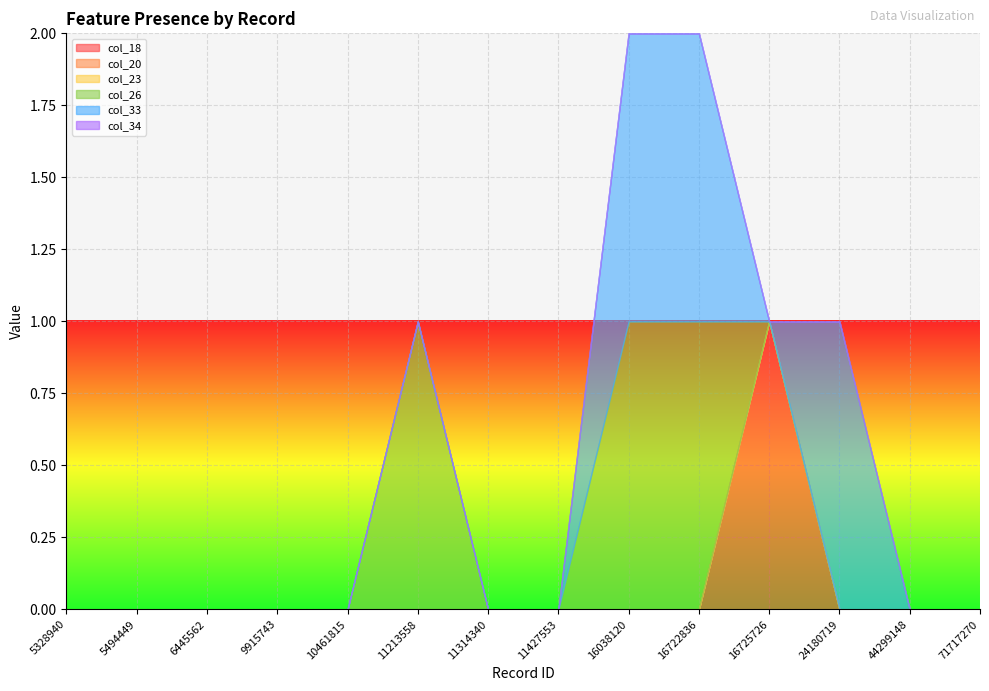

Which category has the highest value in the col_18 series?

16725726